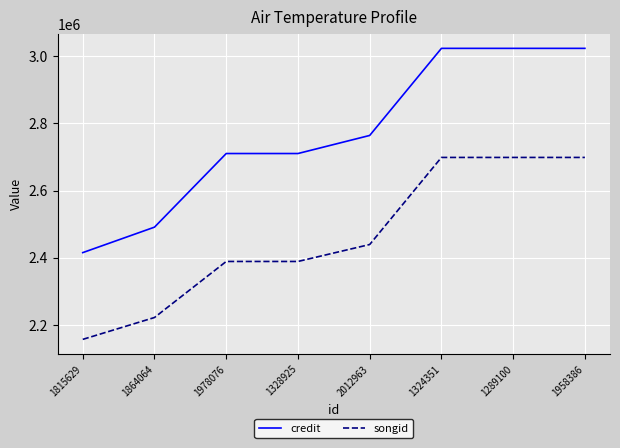

What is the smallest value displayed?

2156411